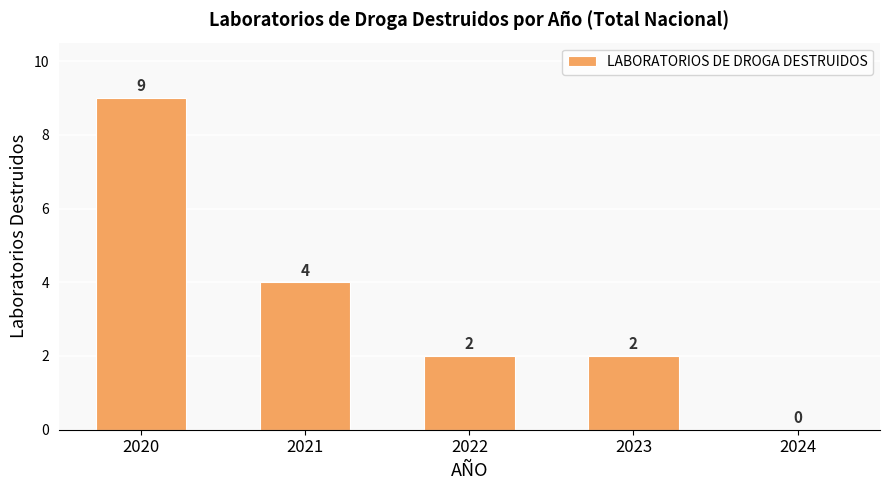

At which label does the data first exceed 2?

2020